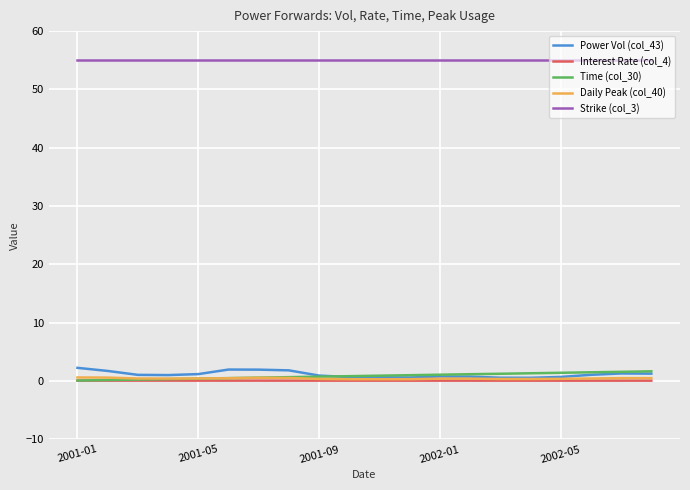

What is the greatest value displayed?

55.0